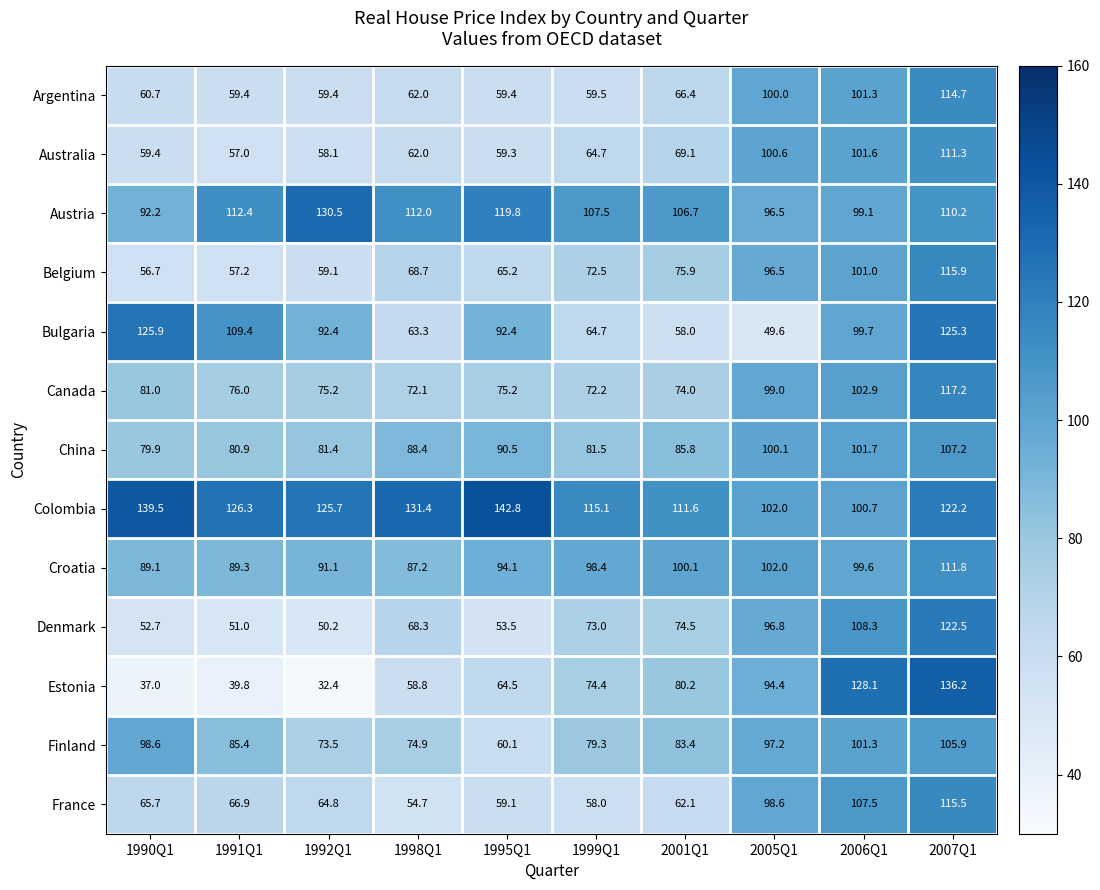

Between 1992Q1 and 2007Q1, which series saw the biggest shift?

Estonia